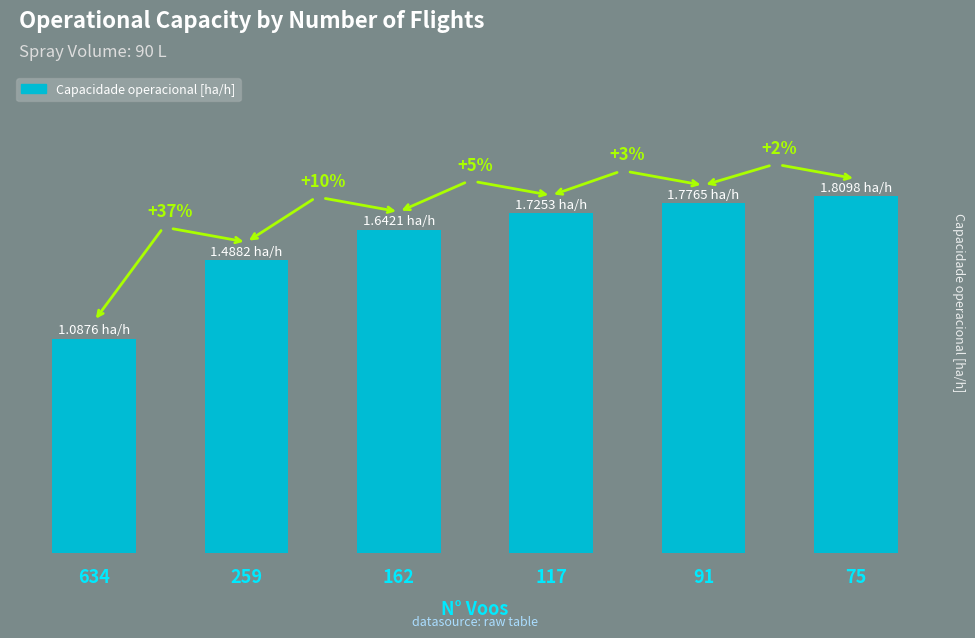

True or false: the data shows 1.5 at 259.

True